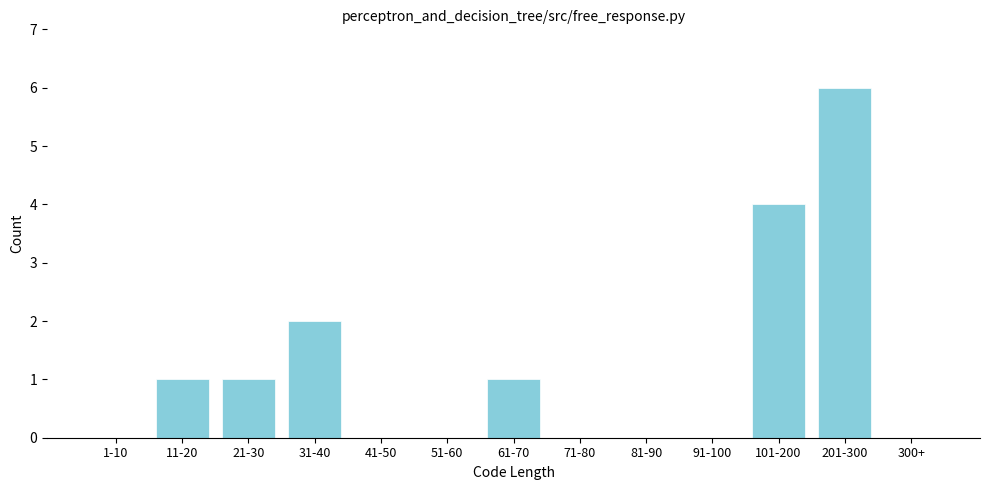

Reading left to right, extract all data points from this chart.

1-10=0	11-20=1	21-30=1	31-40=2	41-50=0	51-60=0	61-70=1	71-80=0	81-90=0	91-100=0	101-200=4	201-300=6	300+=0